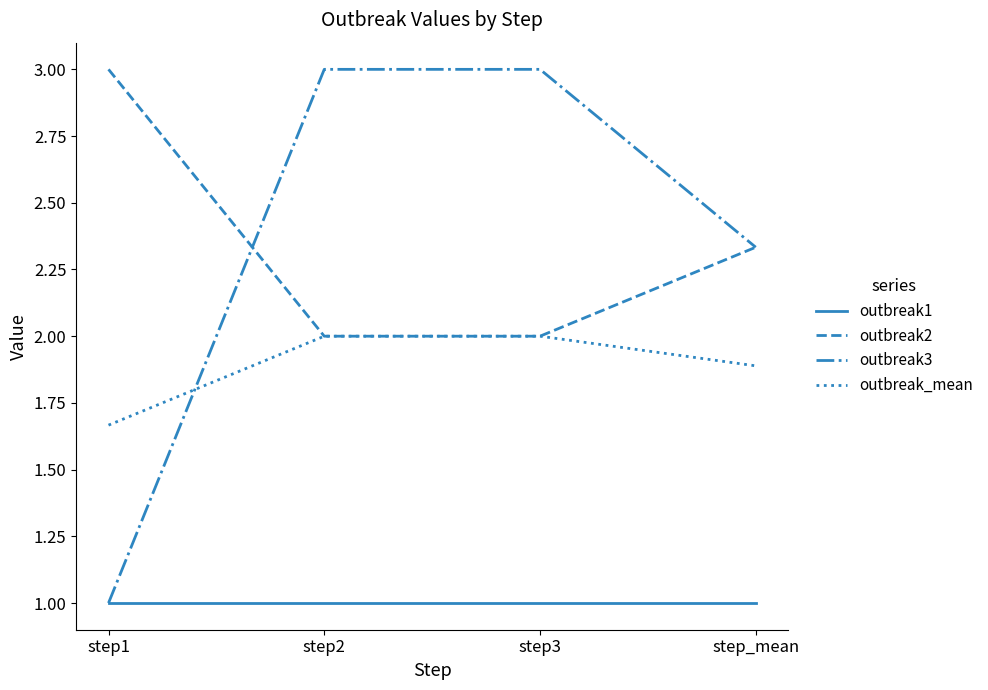

Is it true that outbreak1 equals 1.0 at step2?

True